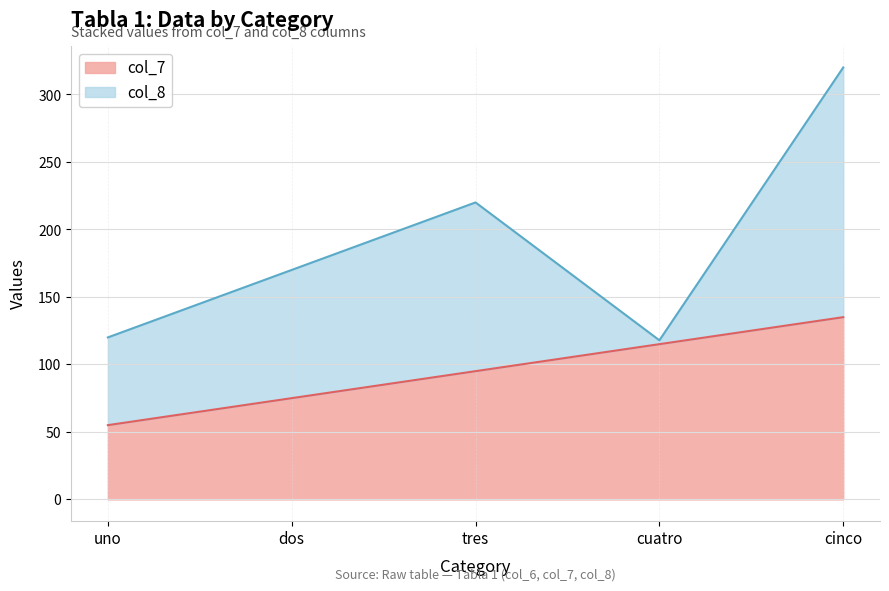

Rank the categories by col_7 value from highest to lowest.

cinco, cuatro, tres, dos, uno